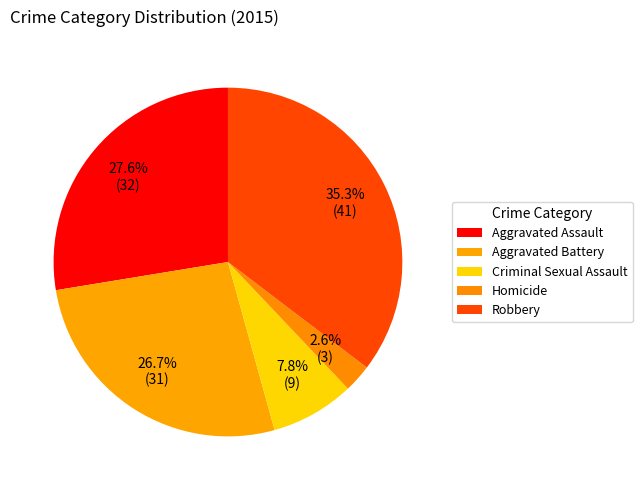

The Homicide slice represents 3% of the pie. True or false?

True